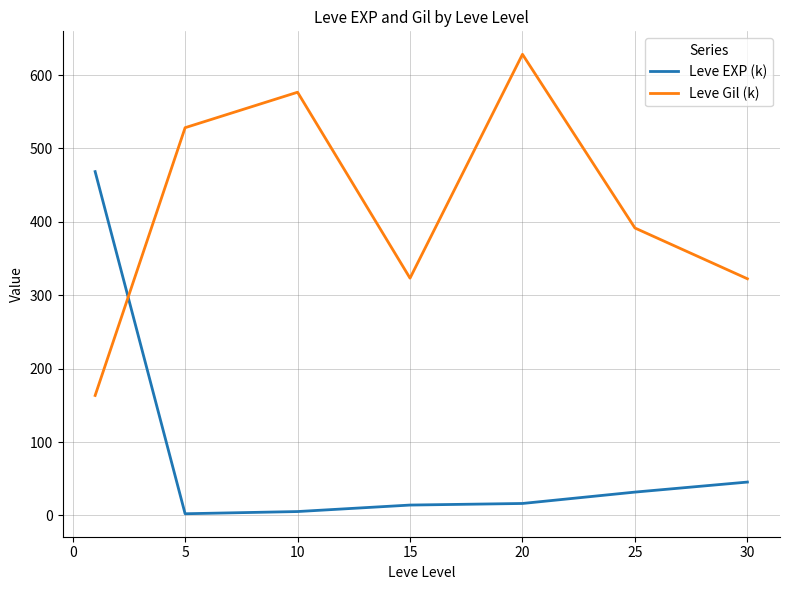

What is the difference between the maximum and second lowest values in the Leve EXP (k) series?

463.2